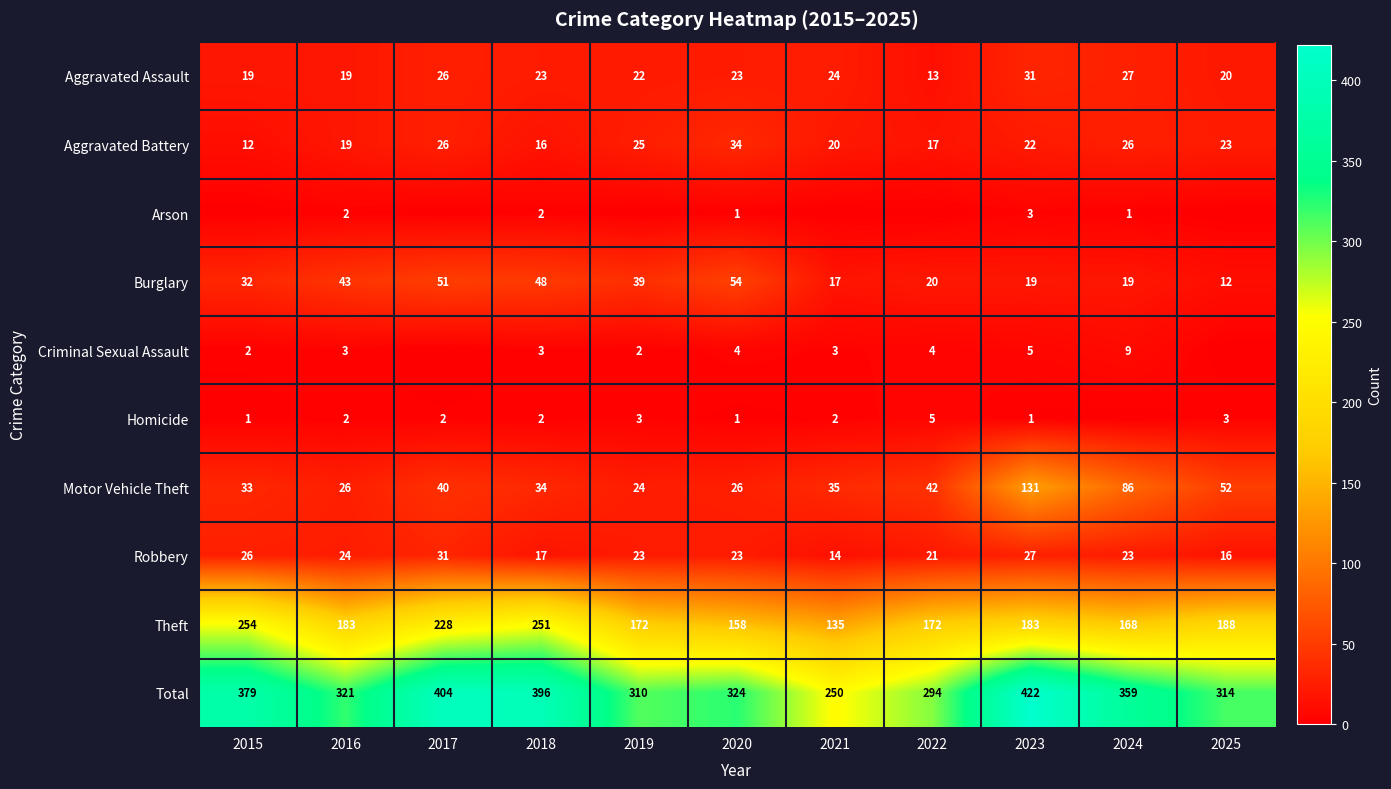

True or false: Total has a value of 396 at 2018.

True